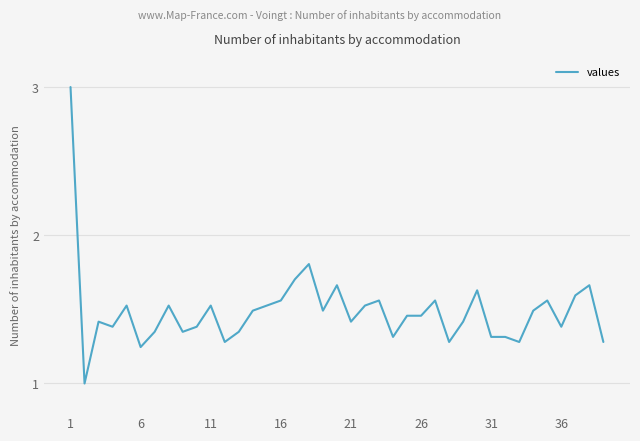

What is the difference between the maximum and minimum values?

2.0